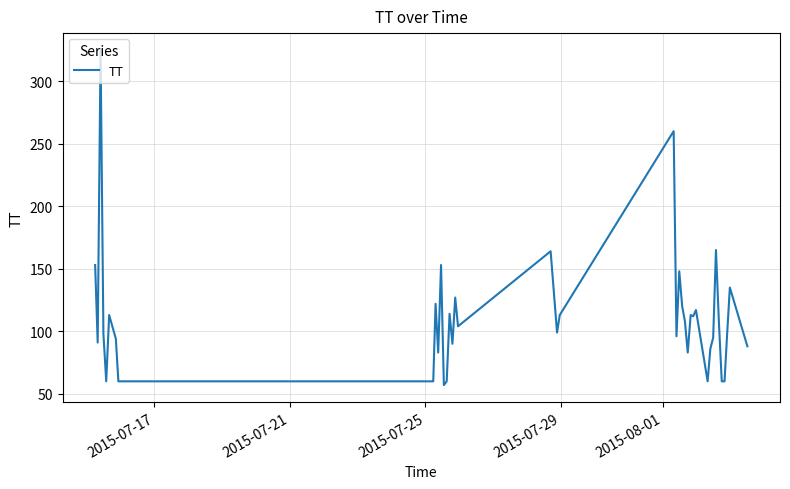

What is the greatest value displayed?

325